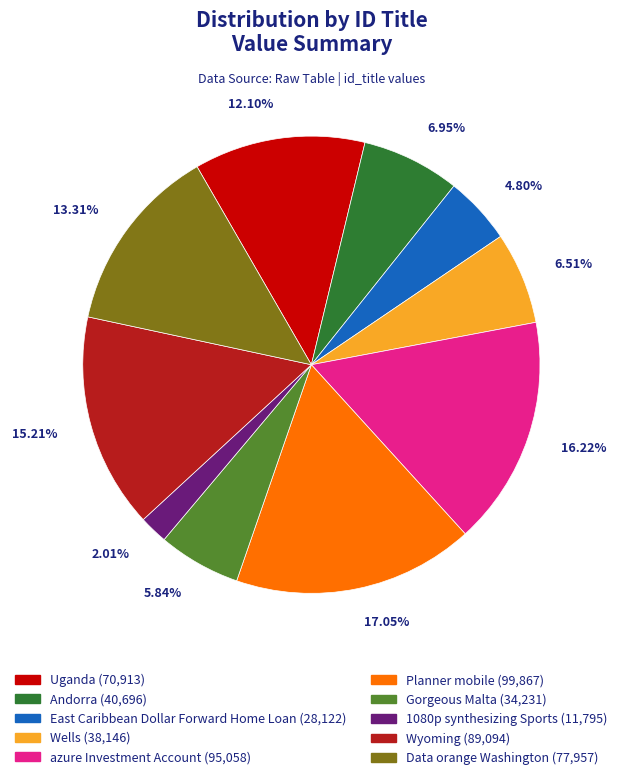

Does Uganda account for over 50% of the chart?

No